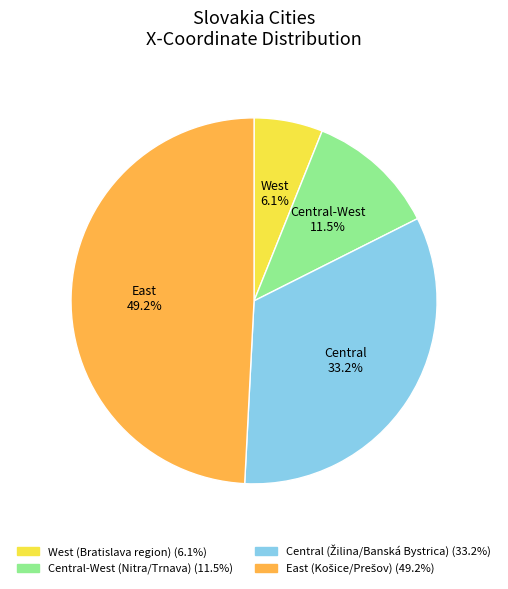

Is there any slice that represents more than half of the pie?

No